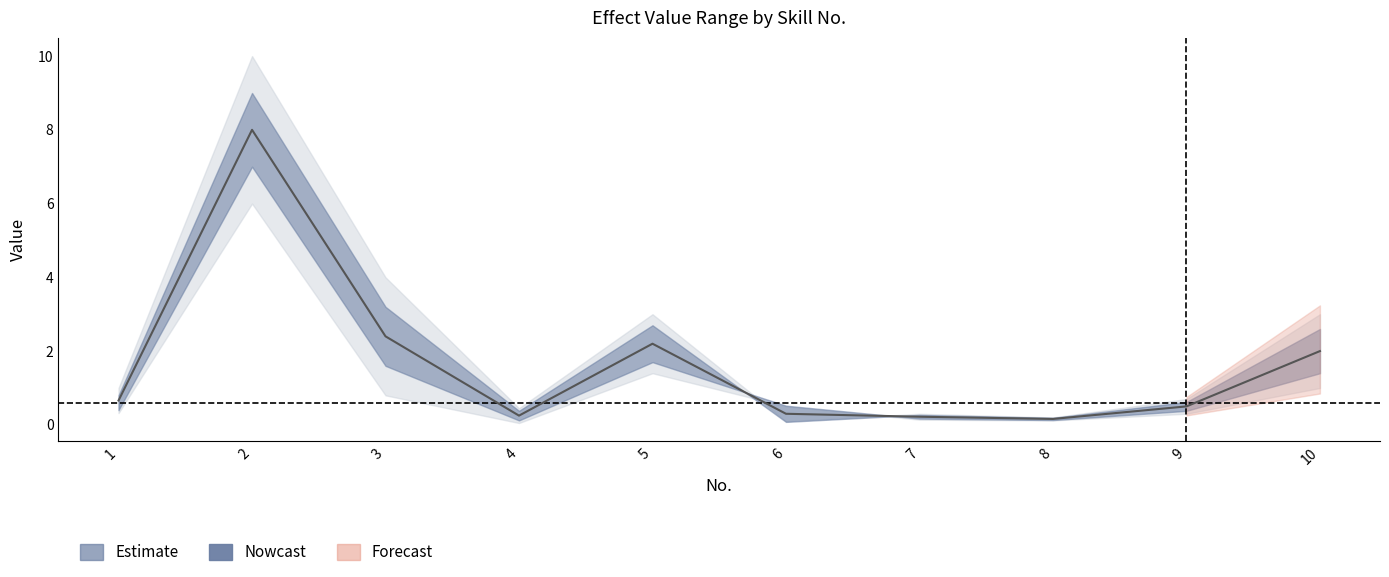

How many lines are shown in the chart?

1